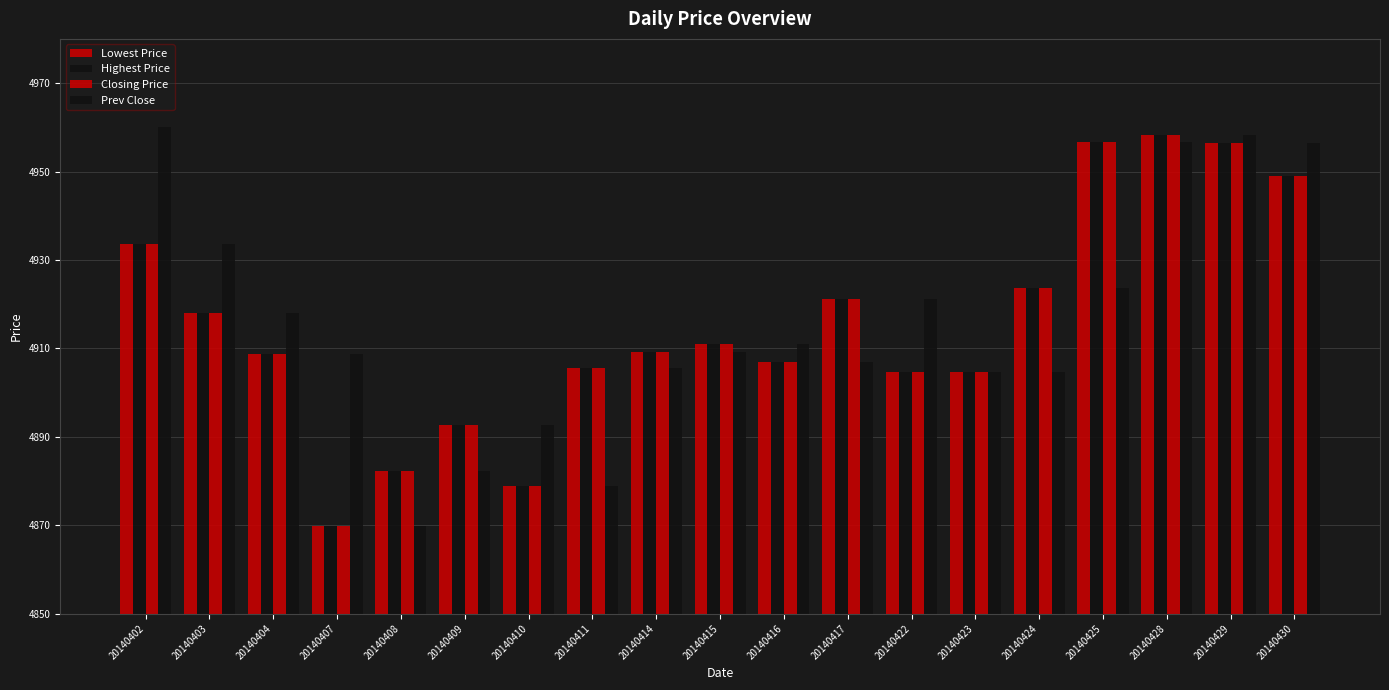

How many groups of bars are there?

19